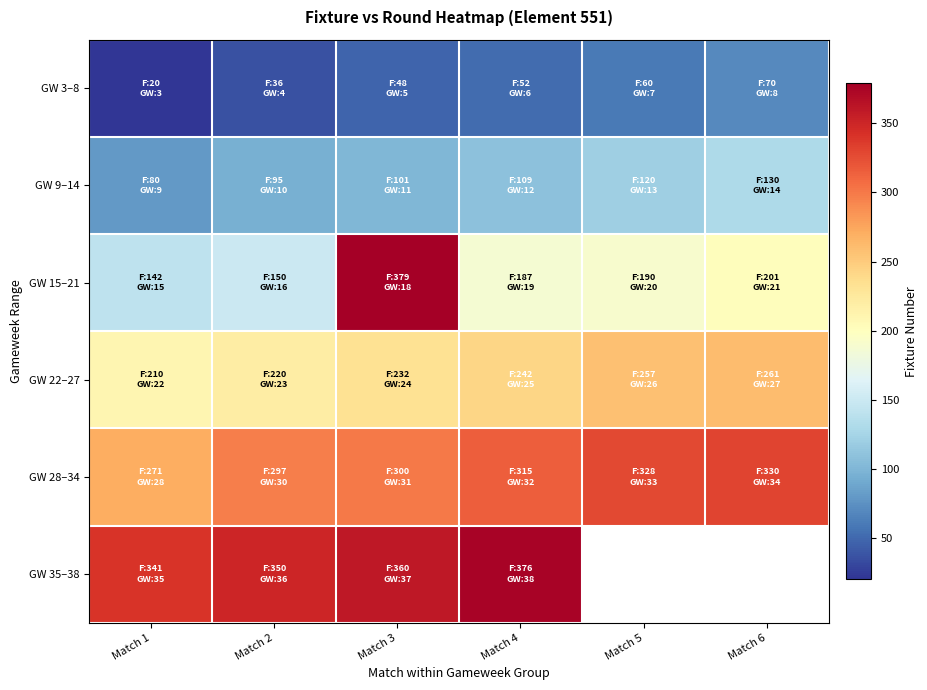

Is the value of GW 22–27 at Match 6 greater than the value of GW 35–38 at Match 4?

No